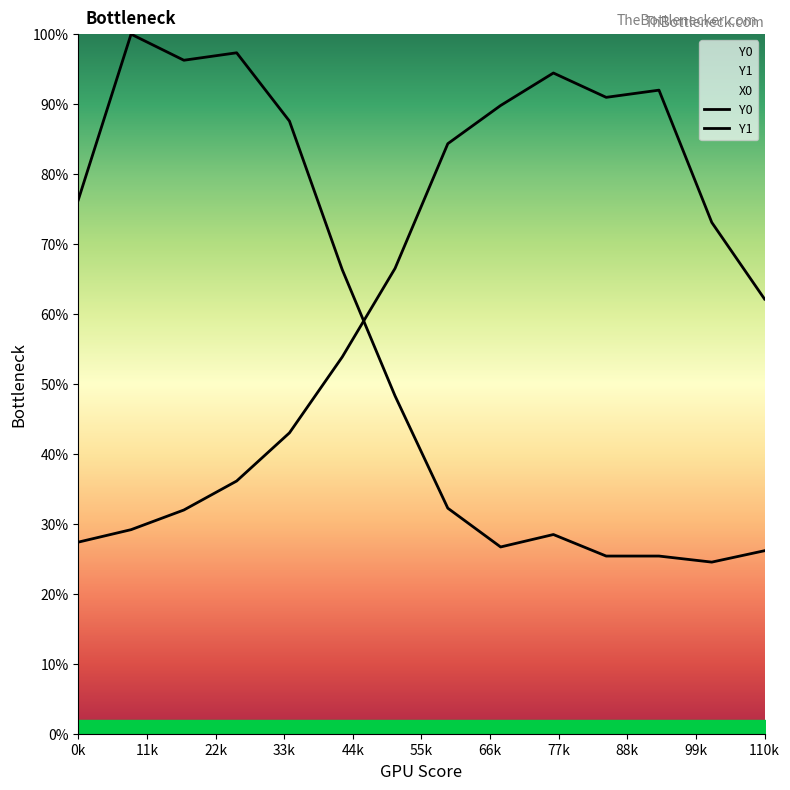

What position from the left is 99k?

10